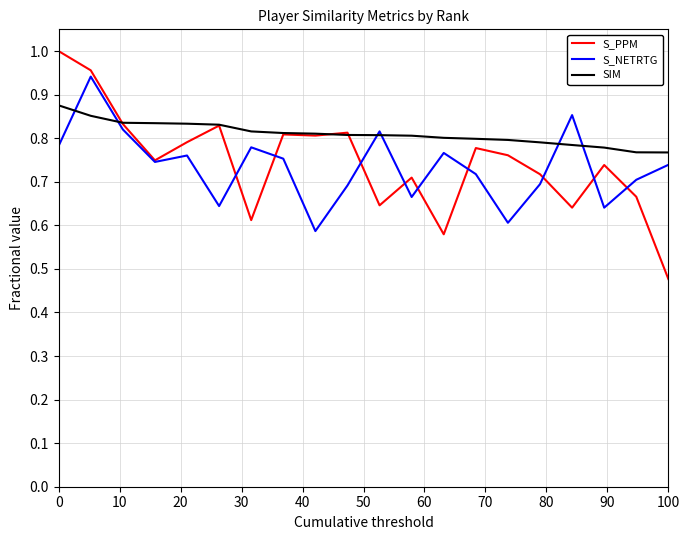

Which series has the largest total across all categories?

SIM